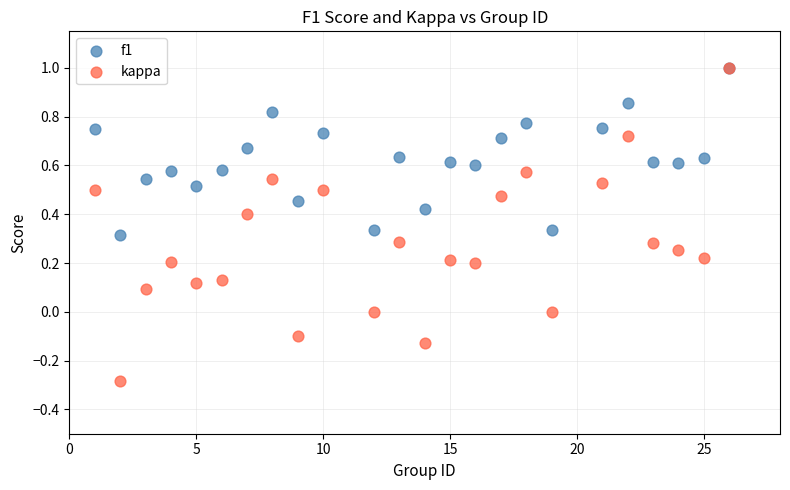

Which series has the largest Y range (max minus min)?

kappa